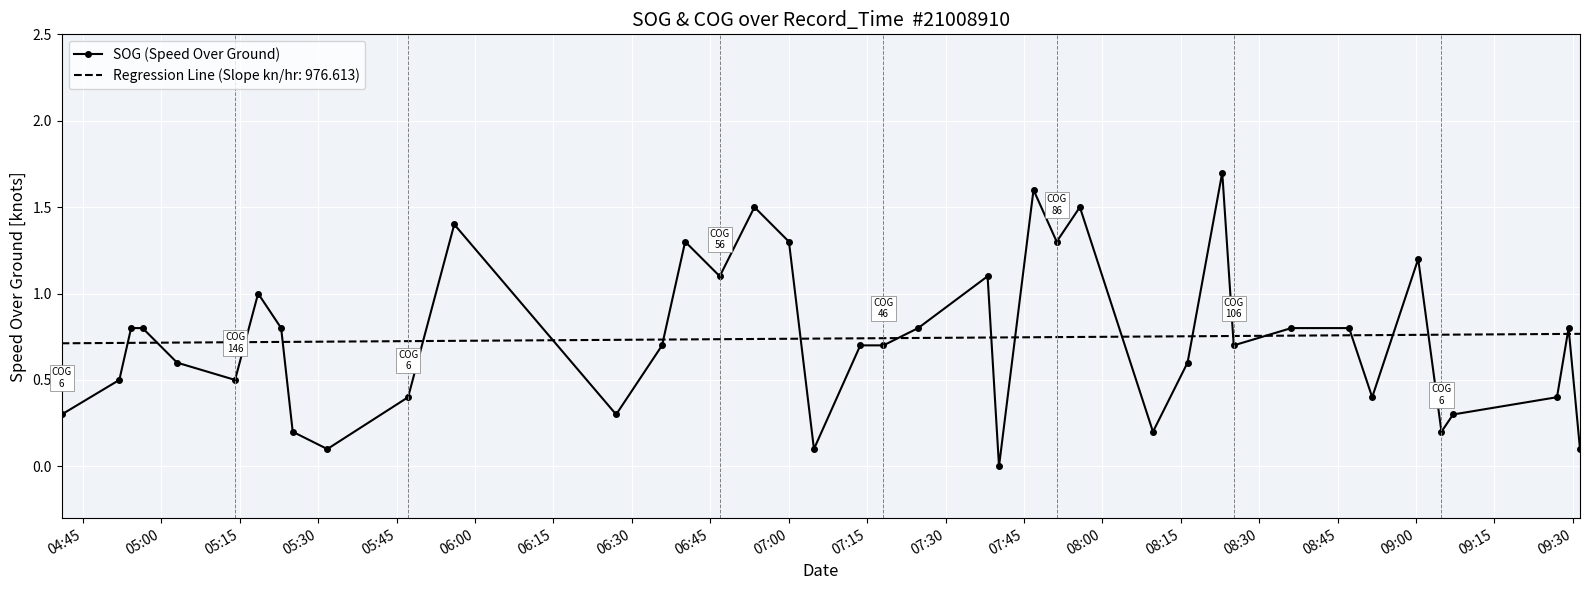

Which series has the widest spread of values?

SOG (Speed Over Ground)